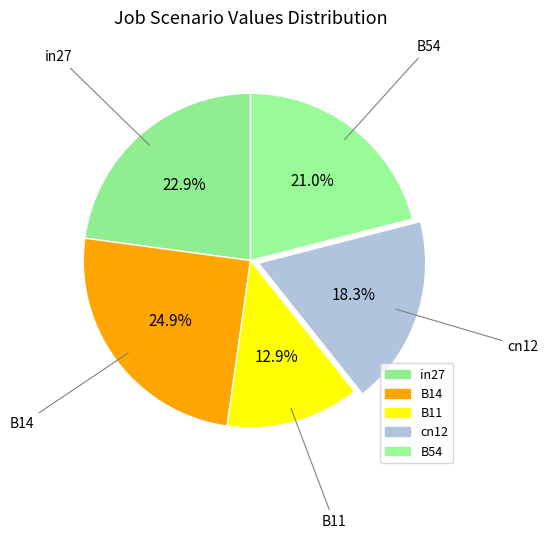

Is it true that B14 is 25% of the pie?

True